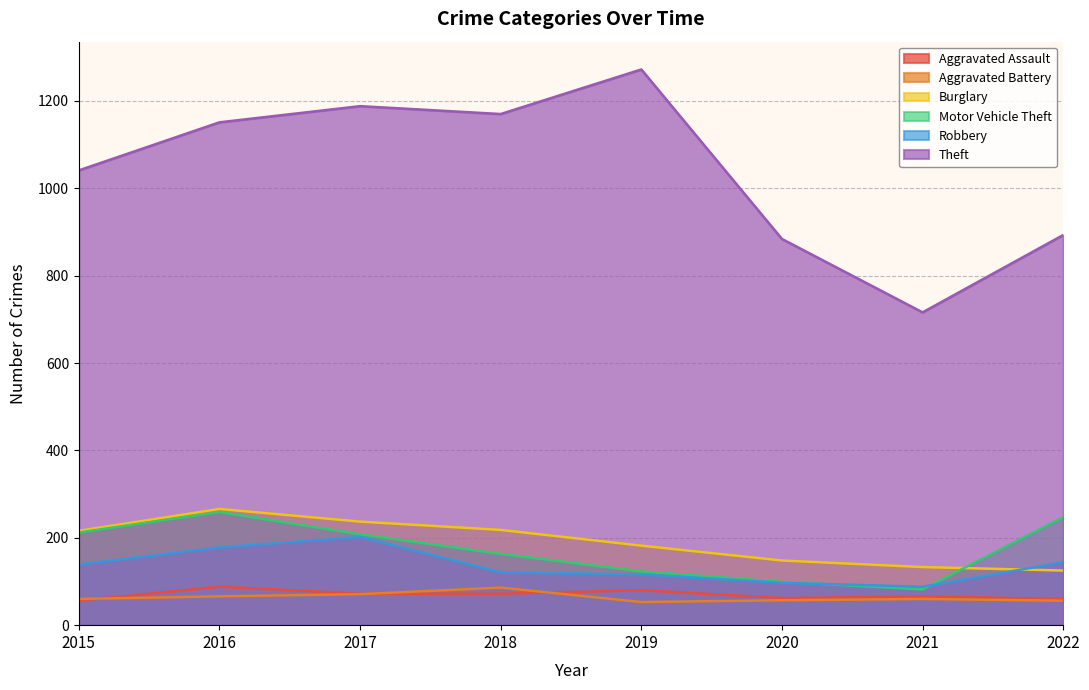

What is the approximate value of Aggravated Assault at 2020, to the nearest 10?

60